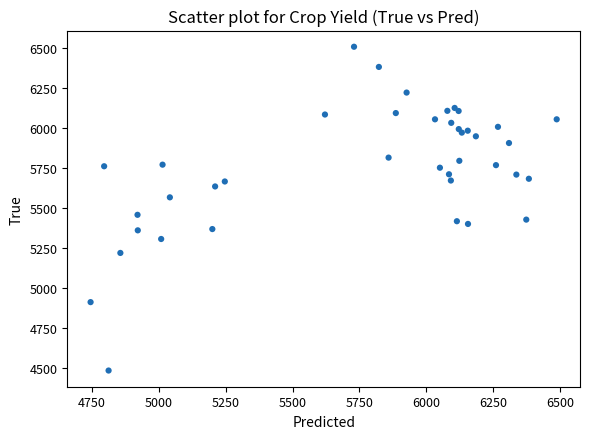

What Y value in the scatter plot is closest to 5494?

5456